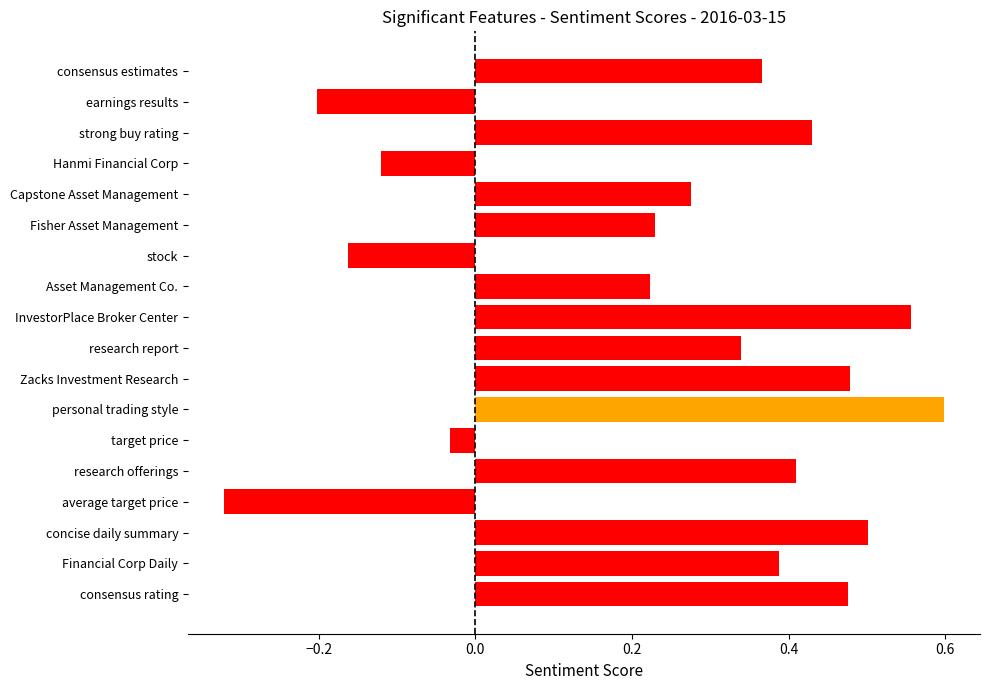

True or false: the data shows 0.9 at InvestorPlace Broker Center.

False